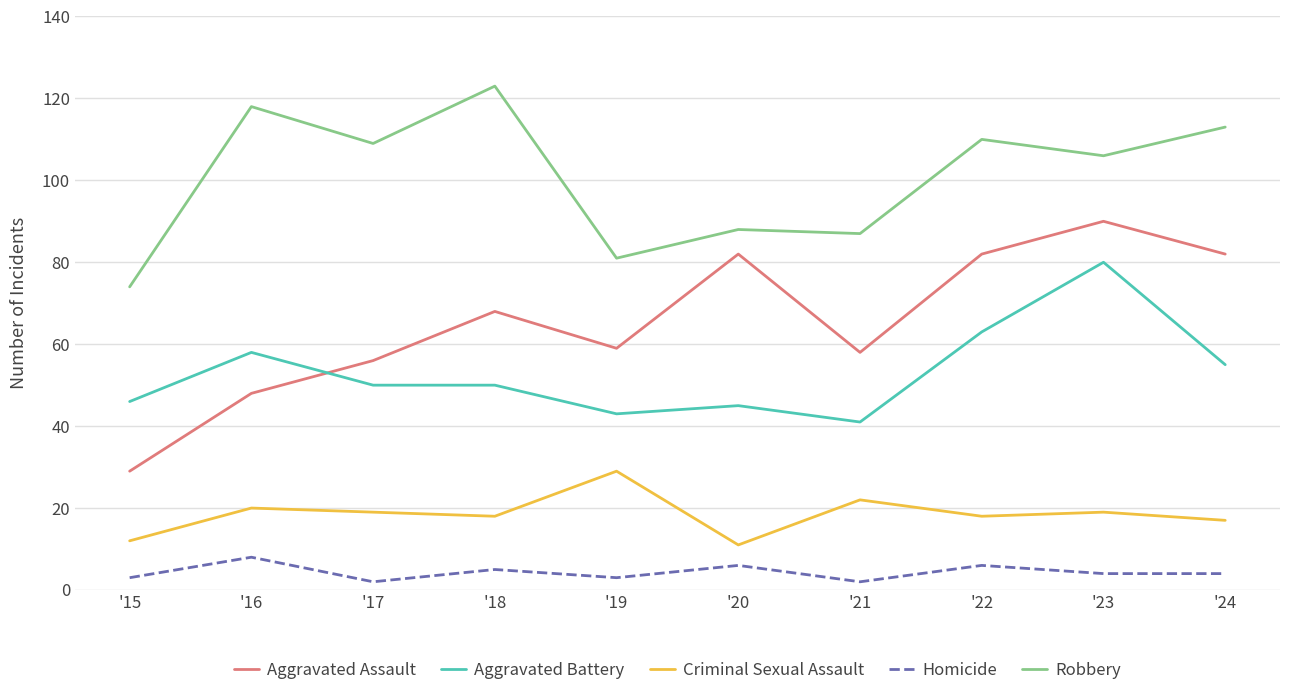

Rank the series by their maximum value, from lowest to highest.

Homicide, Criminal Sexual Assault, Aggravated Battery, Aggravated Assault, Robbery